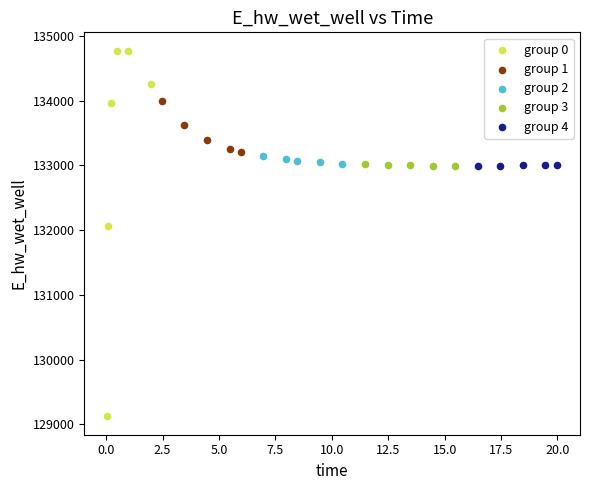

Which series has the largest Y range (max minus min)?

group 0